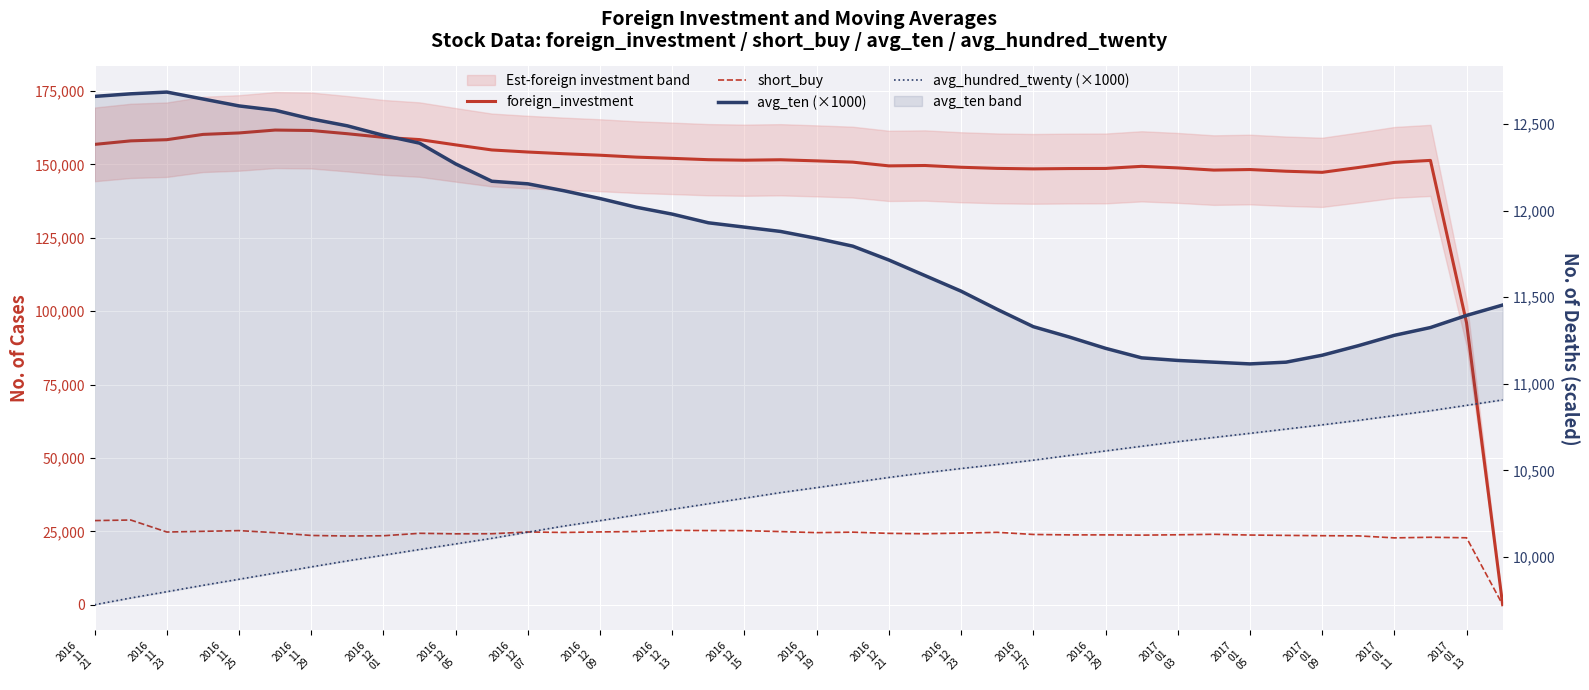

How many lines are shown in the chart?

4